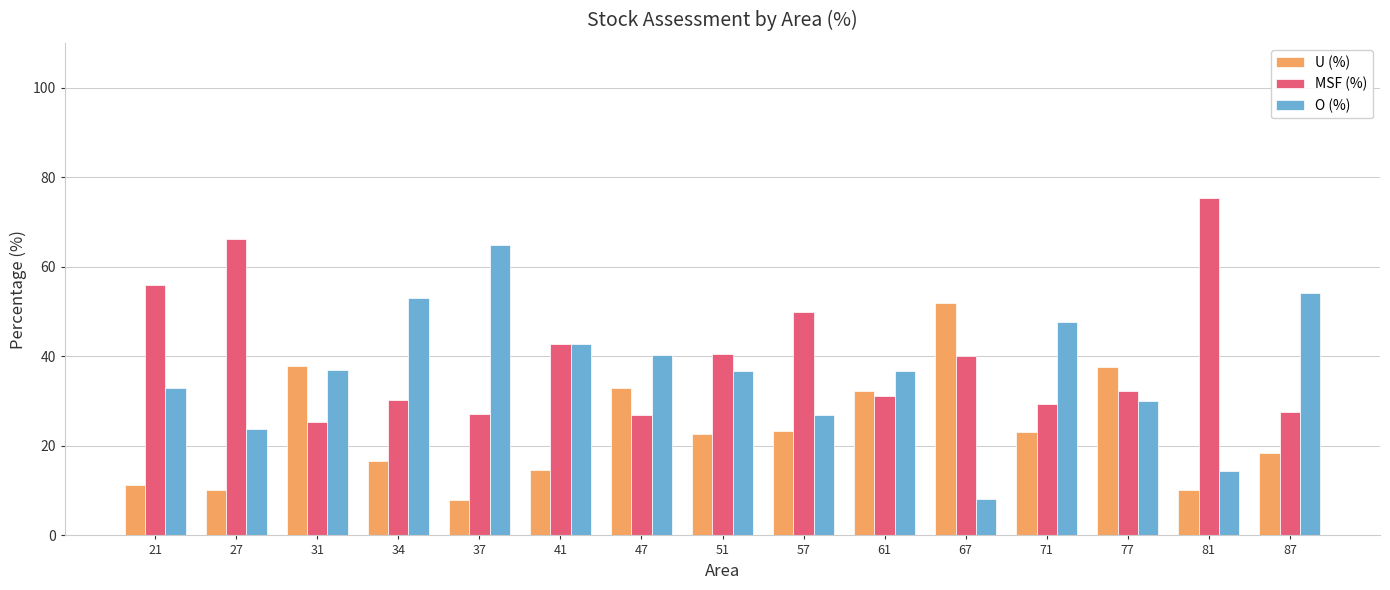

How many data points in U (%) are less than 22?

7